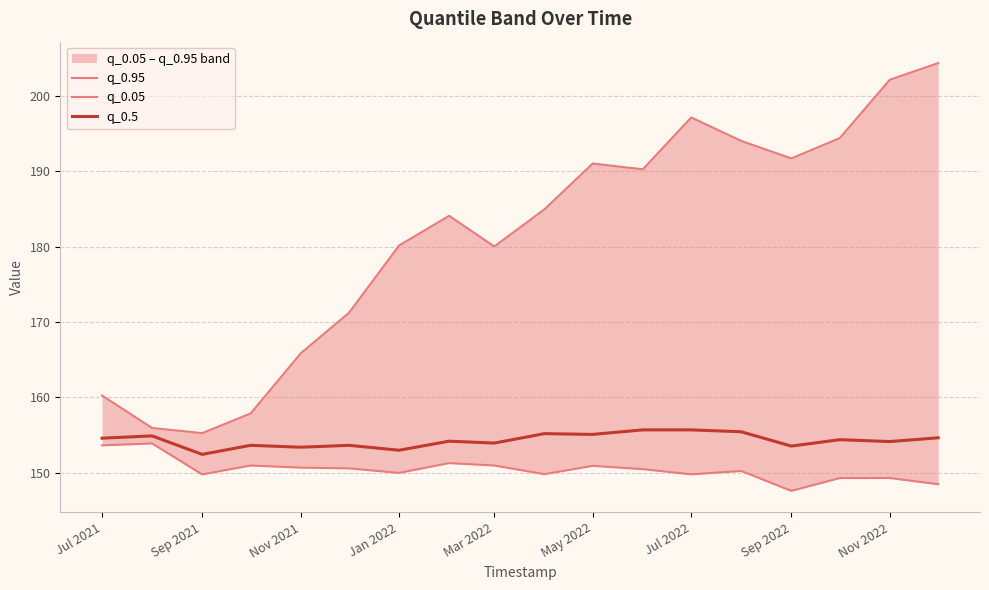

In q_0.05, how many points are lower than both neighbors (excluding endpoints)?

5